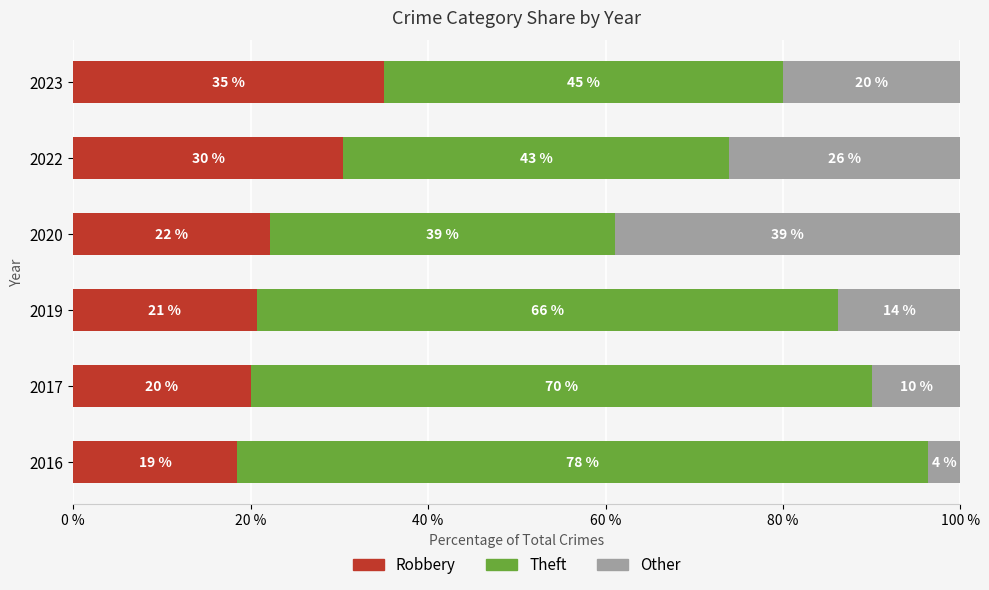

What is the maximum value for Robbery?

35.0